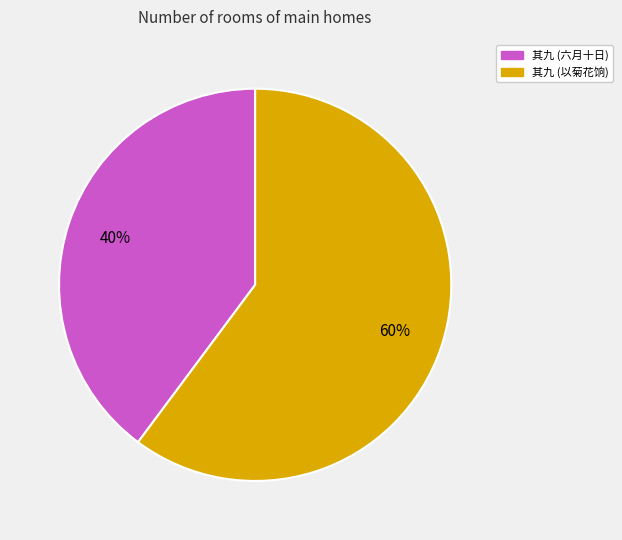

To the nearest percent, what is the difference between the largest and smallest slice percentages?

20%